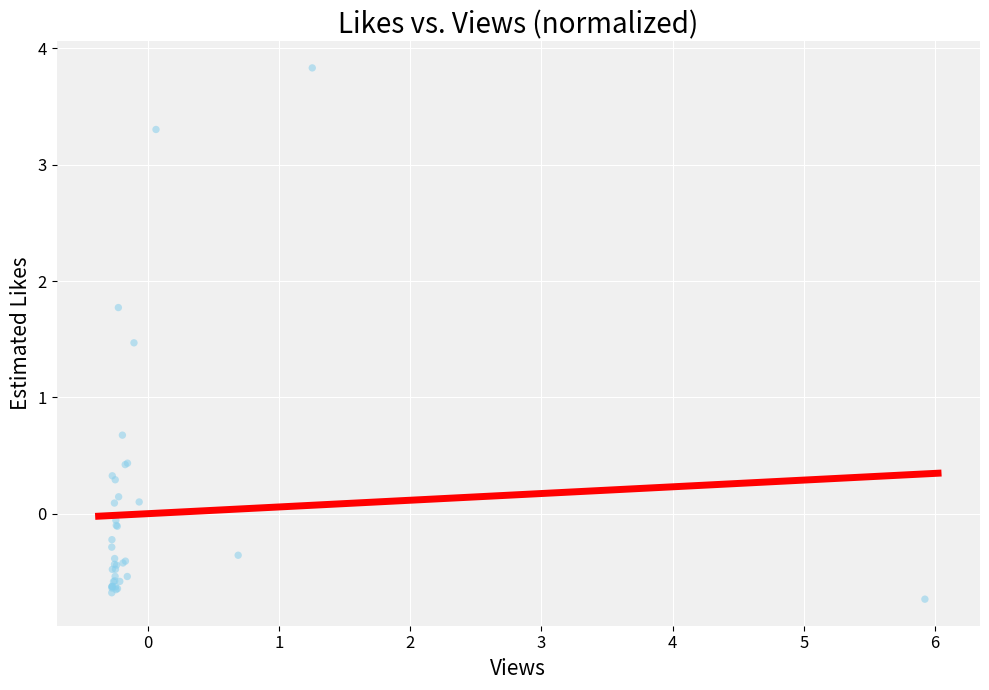

What Y value in the scatter plot is closest to 1?

0.7